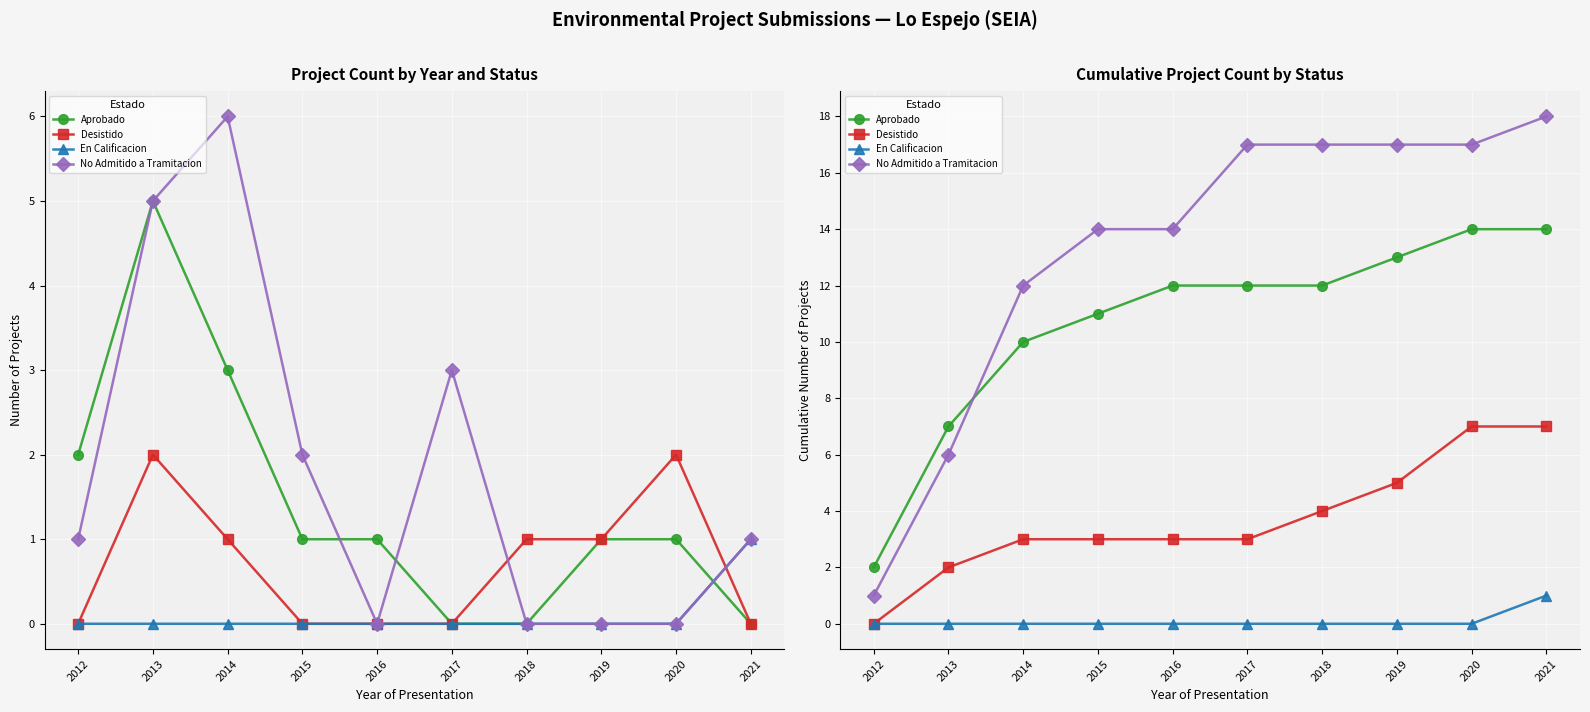

What is the sum of all Aprobado values?

107